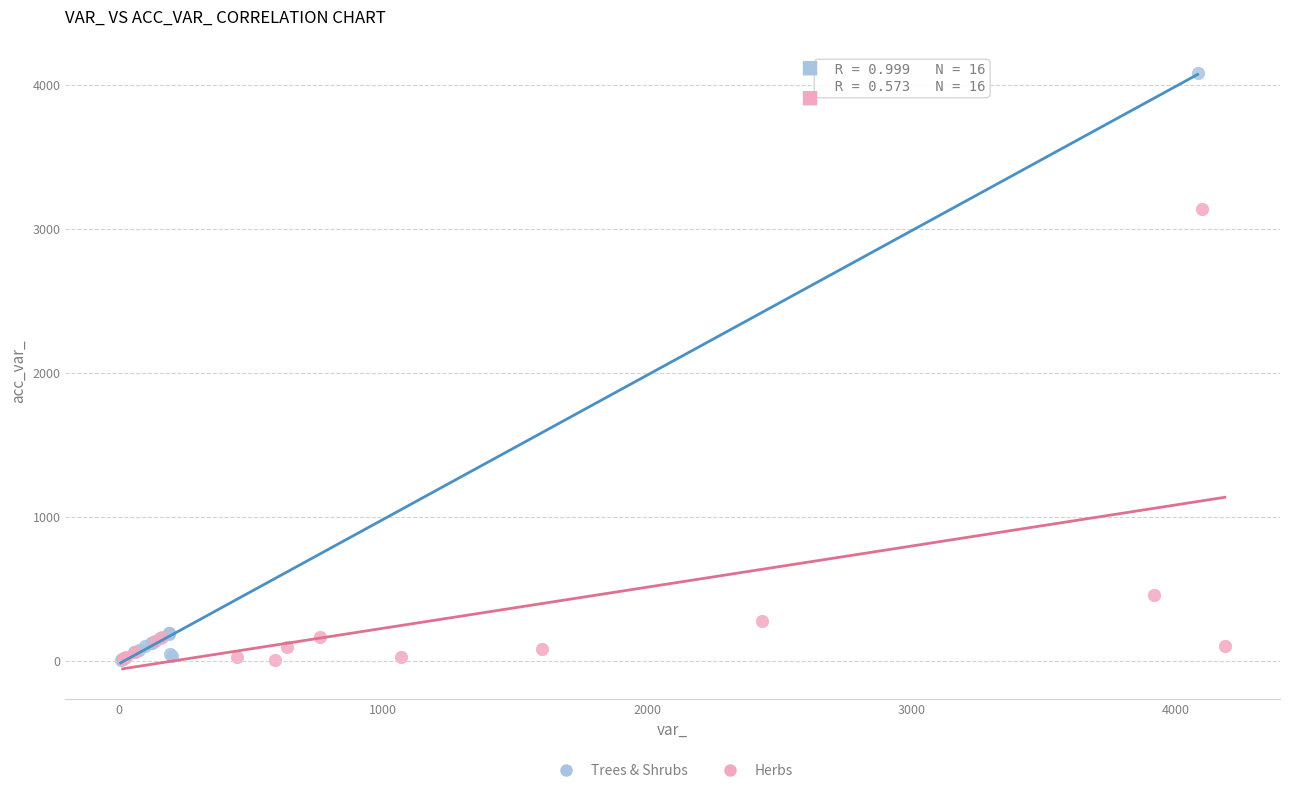

Which series contains the highest Y value?

Trees & Shrubs